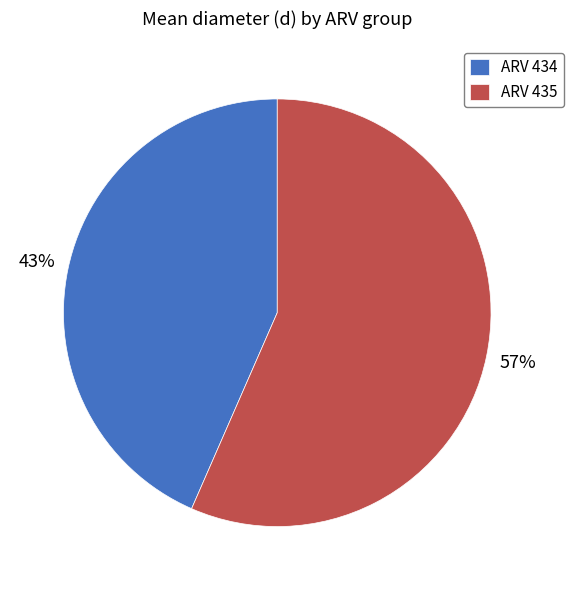

Is there a majority slice in this chart?

Yes